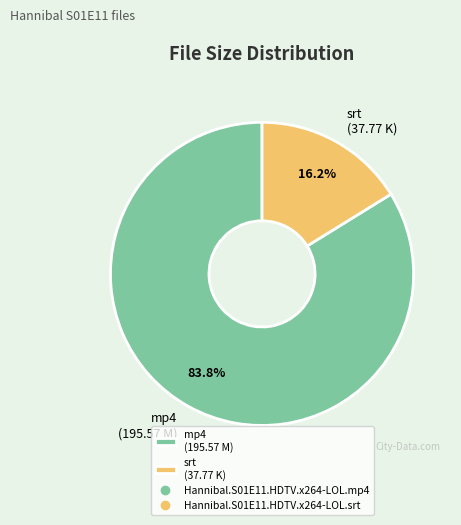

What percentage is NOT represented by mp4 (195.57 M)?

16.2%